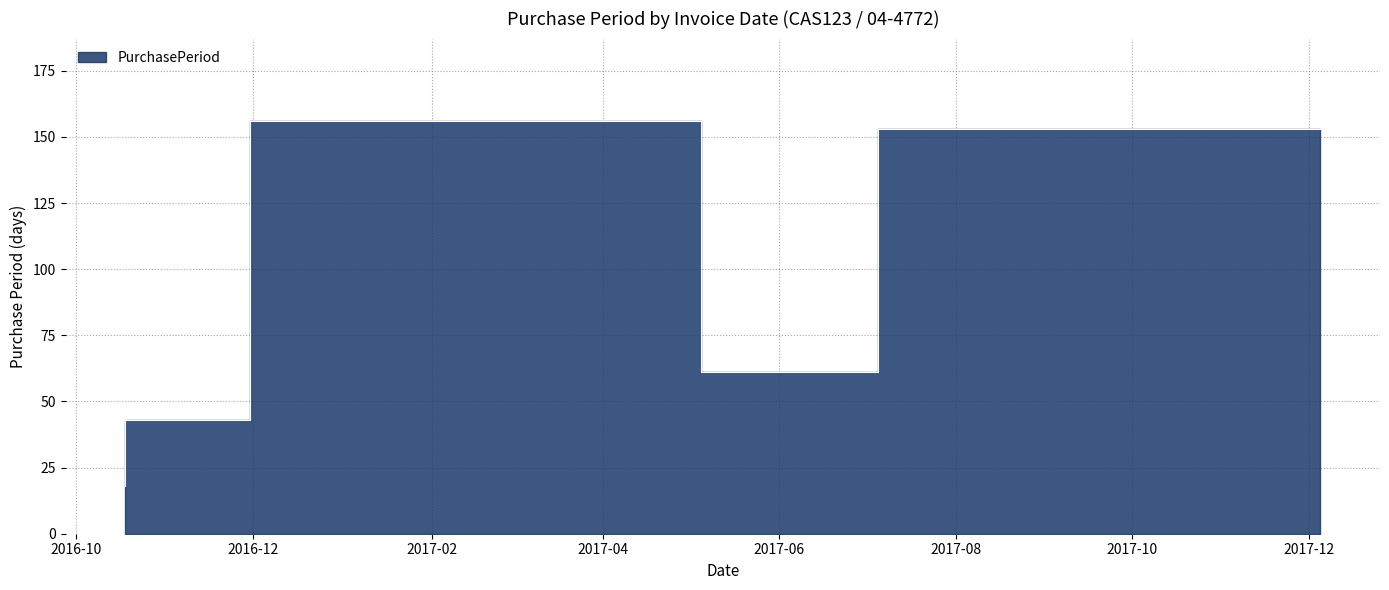

List the labels in order of value, smallest first.

2016-10-18, 2016-11-30, 2017-07-05, 2017-12-05, 2017-05-05